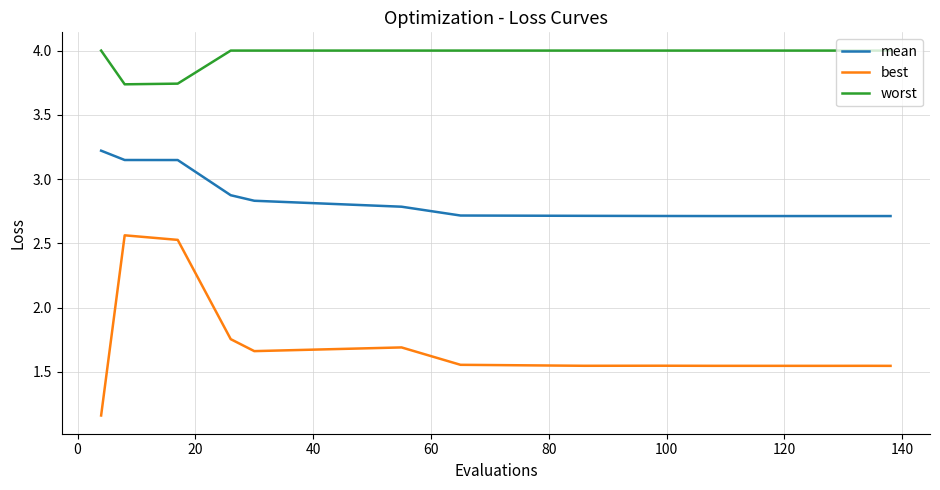

How many categories are shown in the chart?

13